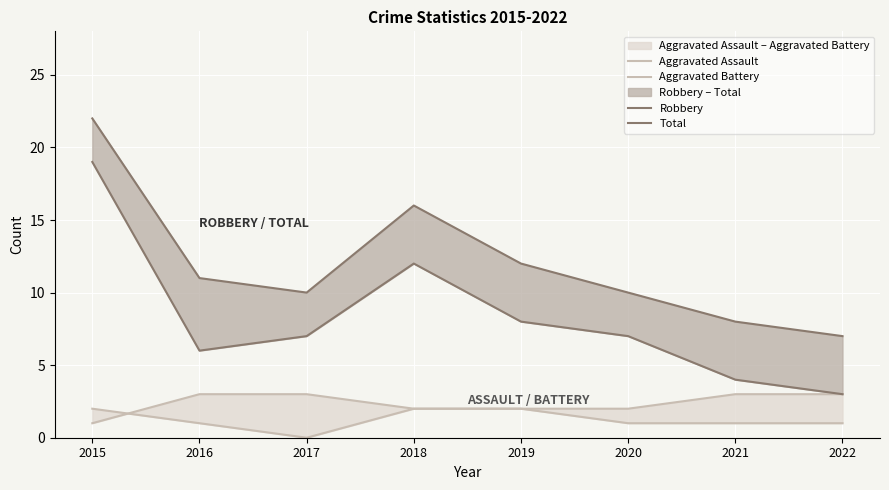

Which has a higher value, 2017 or 2016?

2016